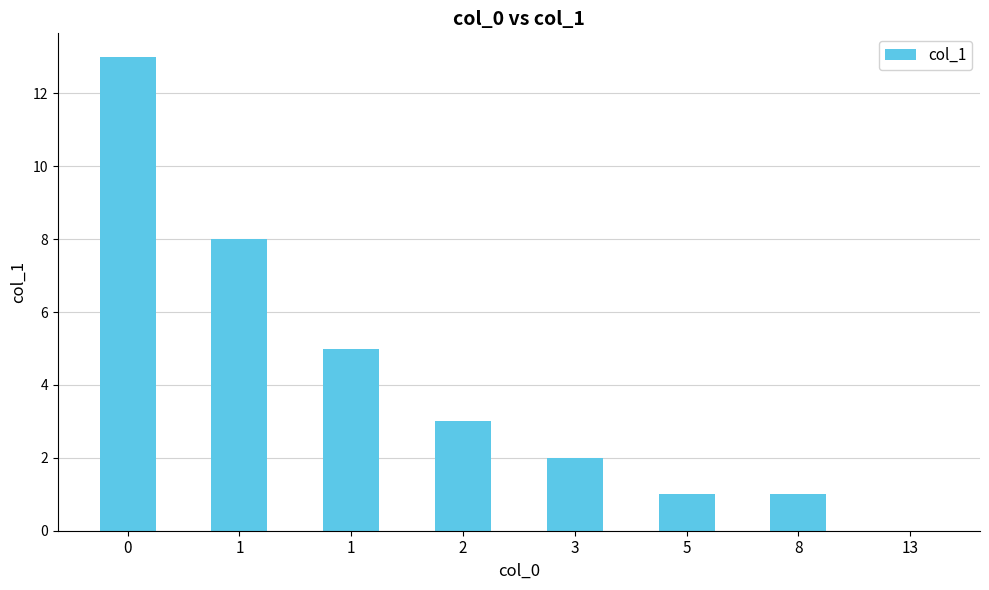

Count the number of data series in this chart.

1